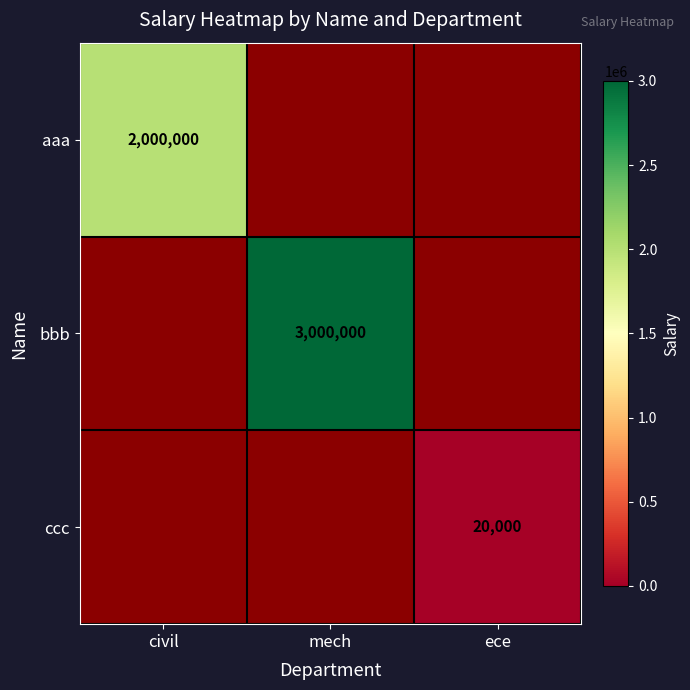

The bbb series shows 1453218.1 at mech. True or false?

False